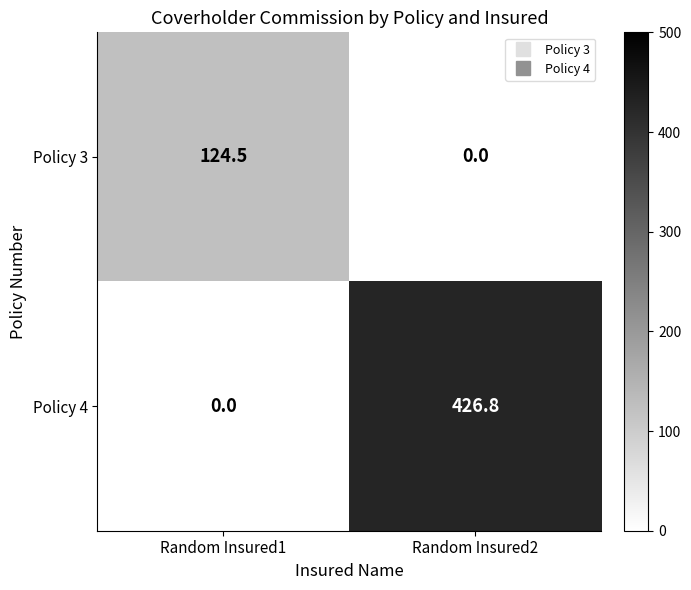

Reading right to left, what are all the values shown in this chart?

Policy 3: 0.0	124.5
Policy 4: 426.8	0.0